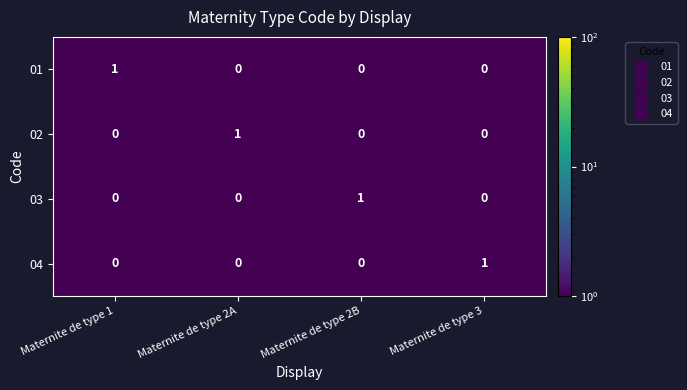

How many 04 values are between 0 and 1?

4